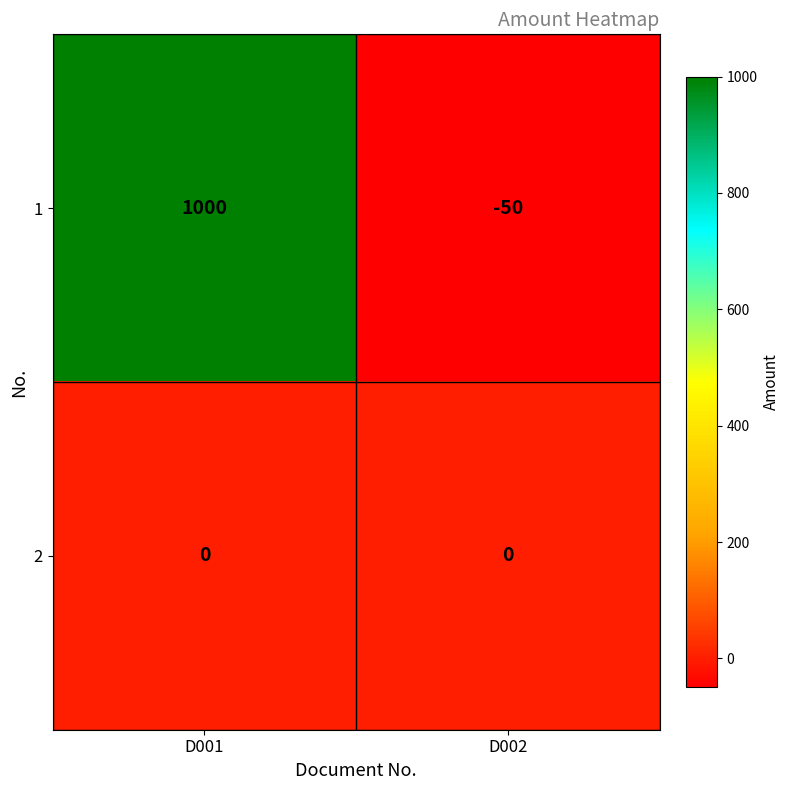

List the series in order of their peak value, lowest first.

2, 1